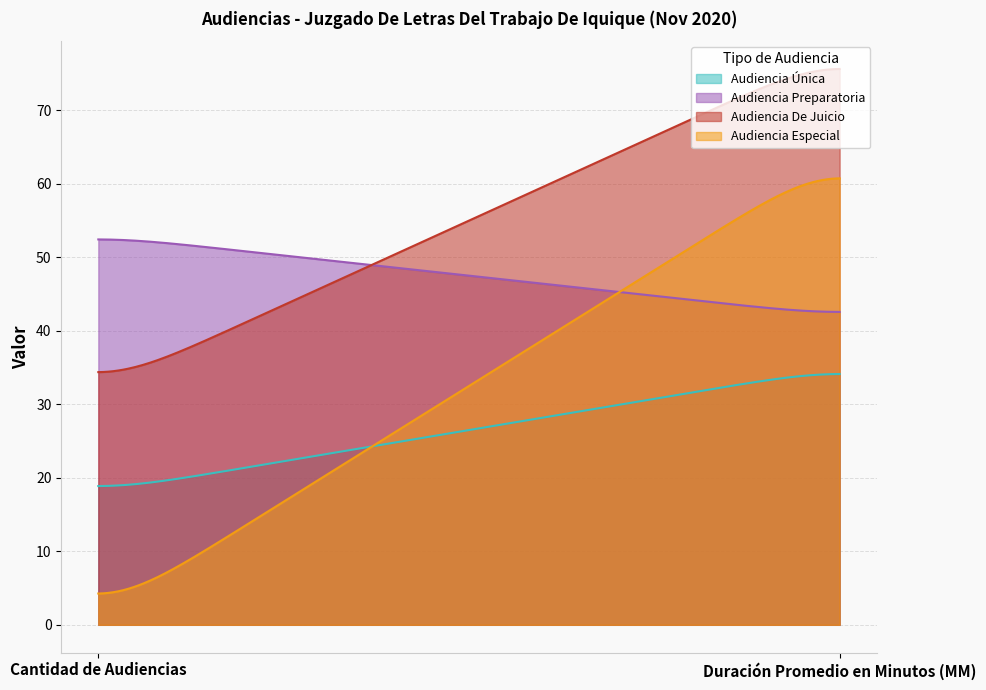

Rank the series at Duración Promedio en Minutos (MM) from lowest to highest value.

Audiencia Única, Audiencia Preparatoria, Audiencia Especial, Audiencia De Juicio